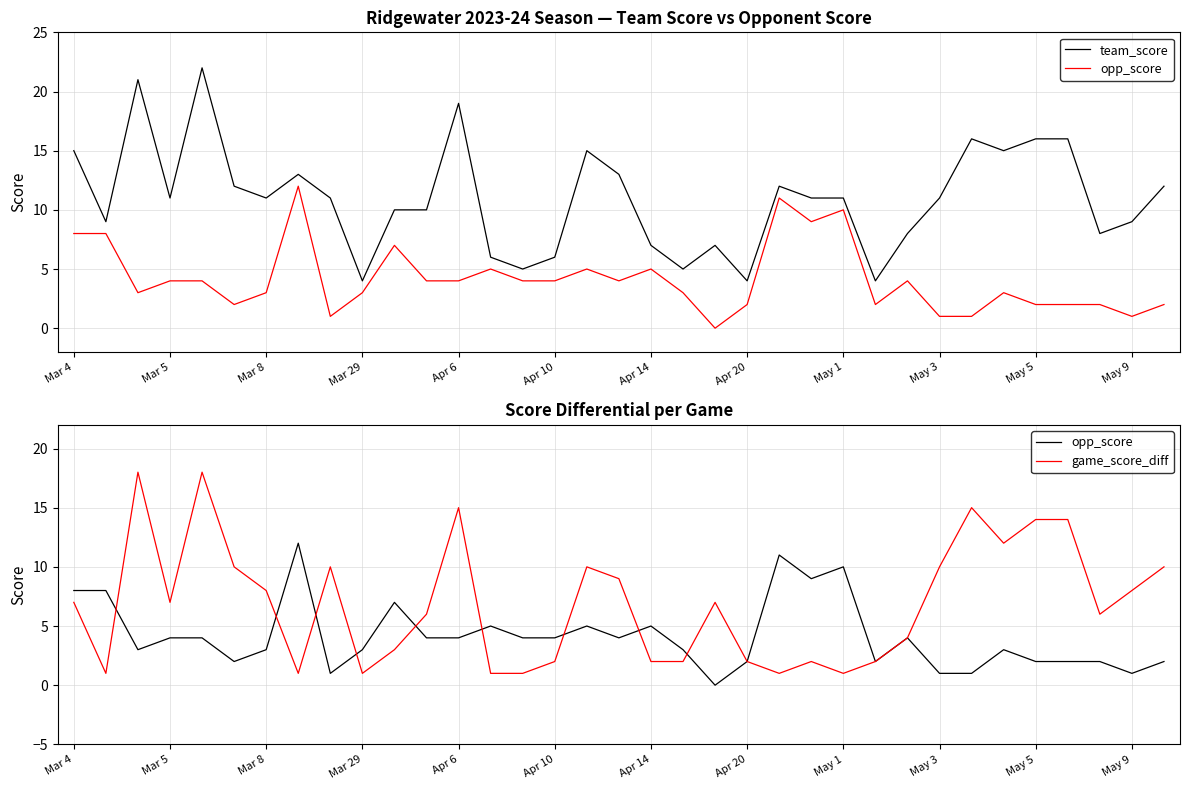

What is the difference between the highest and lowest values at 28?

15